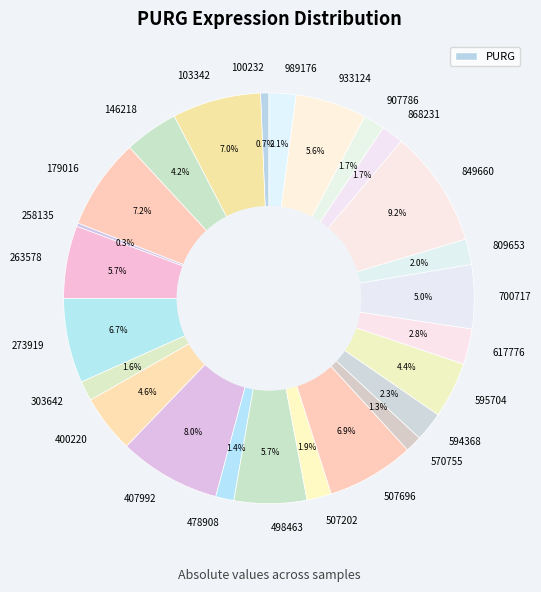

The 507696 slice represents 1% of the pie. True or false?

False